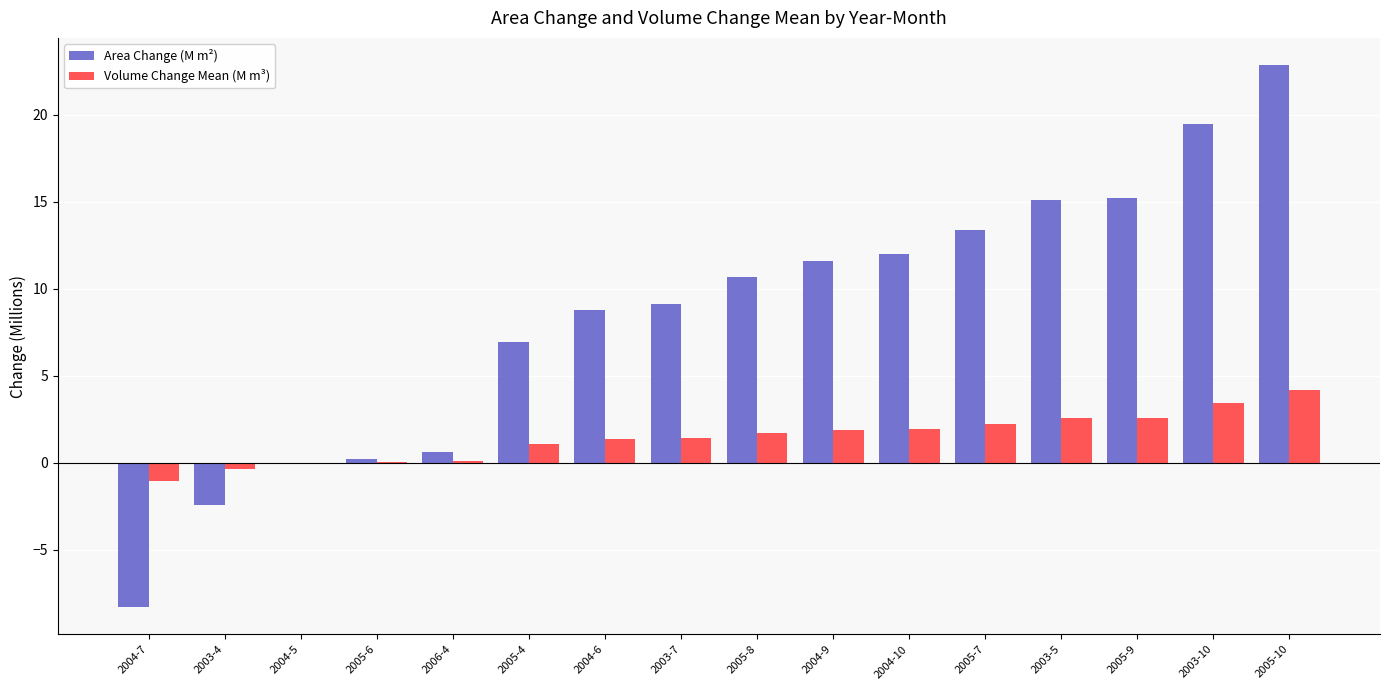

Count the number of data series in this chart.

2